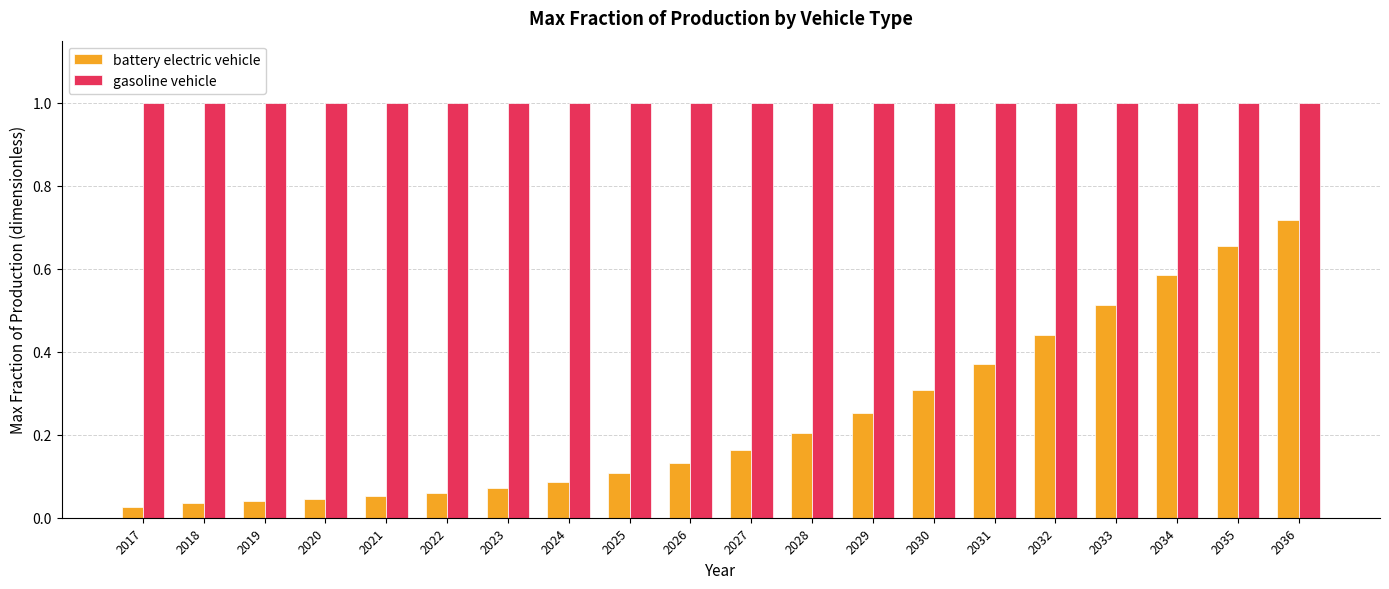

What are all the series names shown in the legend?

battery electric vehicle, gasoline vehicle